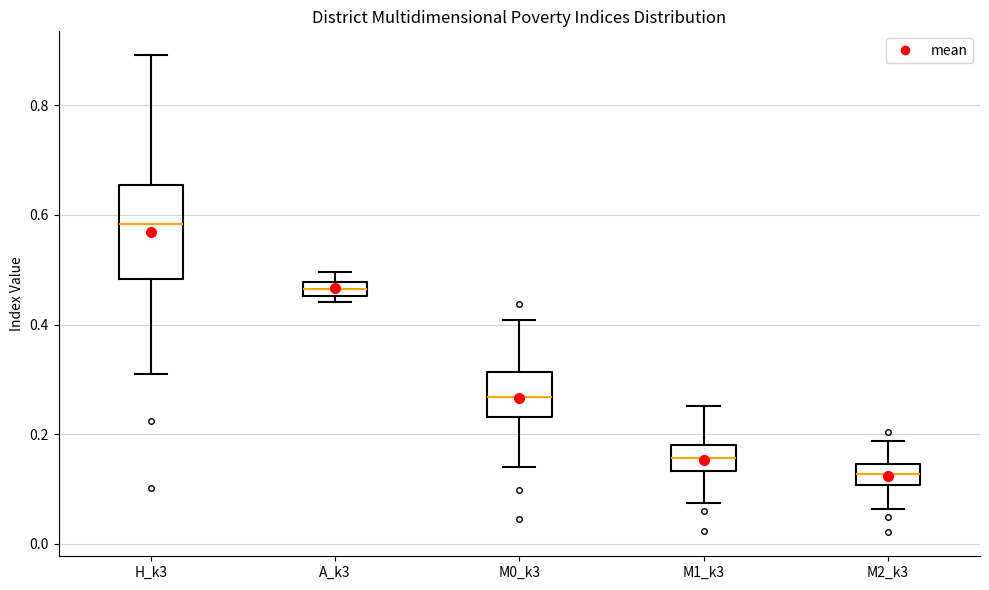

Which box is the tallest, from its lower edge to its upper edge?

H_k3